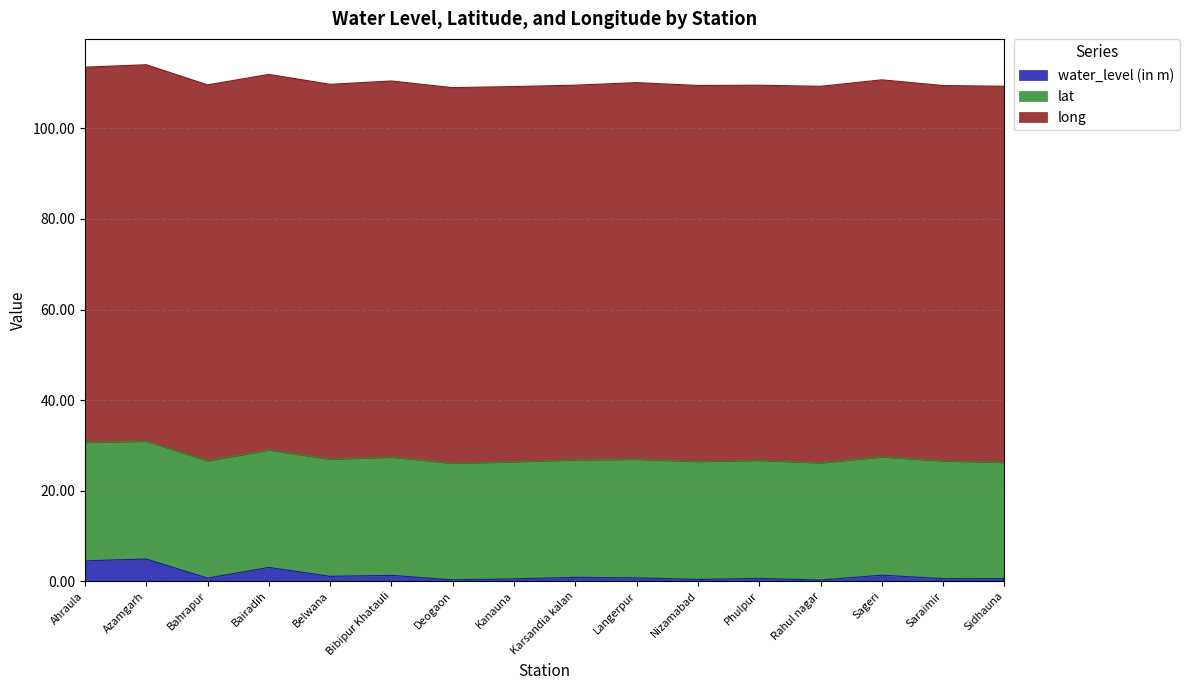

List the labels in order of long value, largest first.

Sageri, Langerpur, Rahul nagar, Azamgarh, Sidhauna, Bibipur Khatauli, Nizamabad, Bahrapur, Deogaon, Bairadih, Saraimir, Ahraula, Kanauna, Phulpur, Belwana, Karsandia kalan